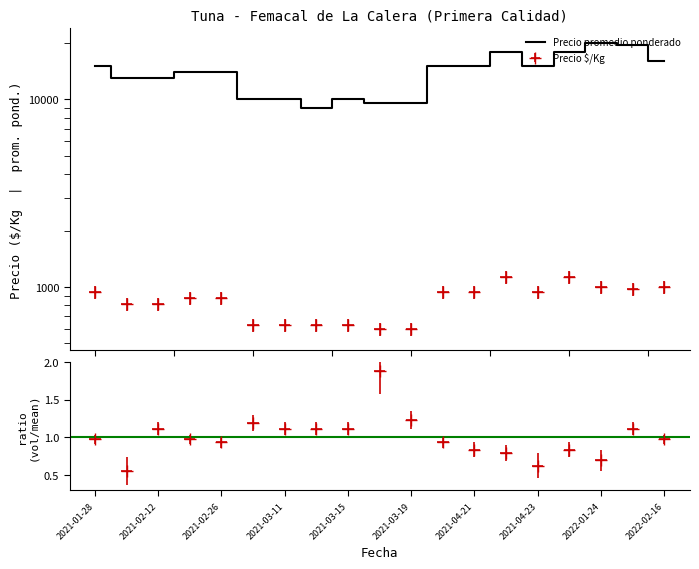

Which category has the highest value across all series?

2022-01-24